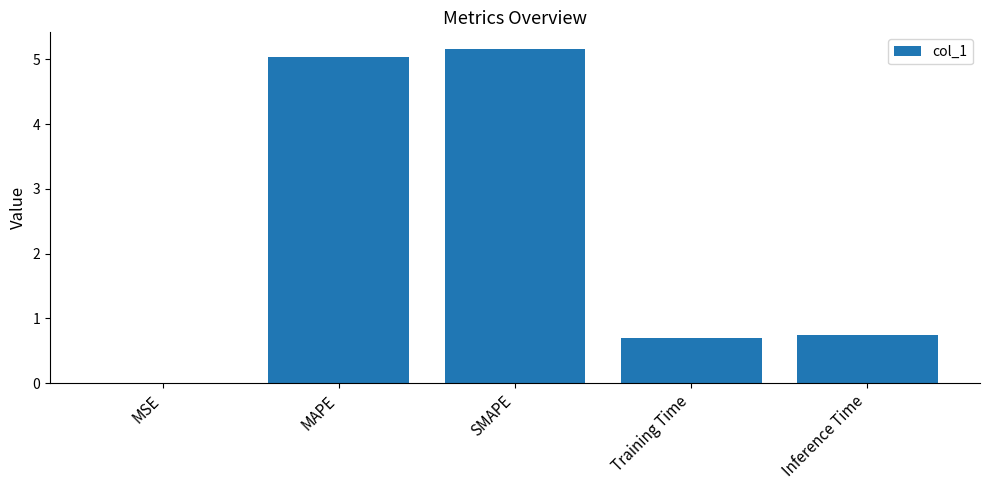

How many data points does each series have?

5